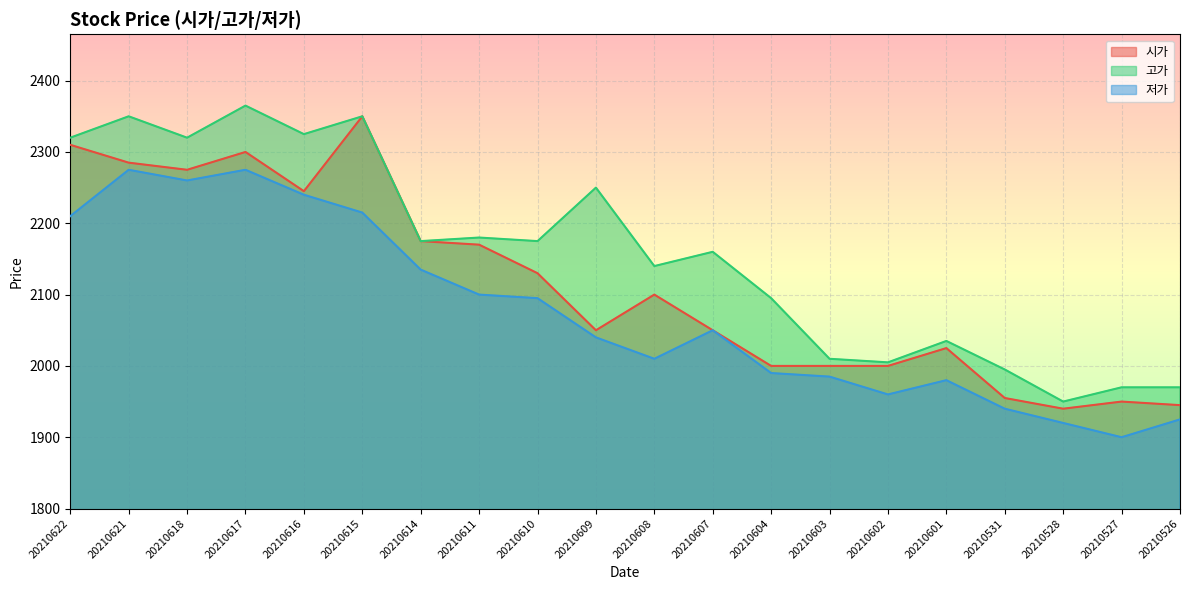

What are all the series names shown in the legend?

시가, 고가, 저가